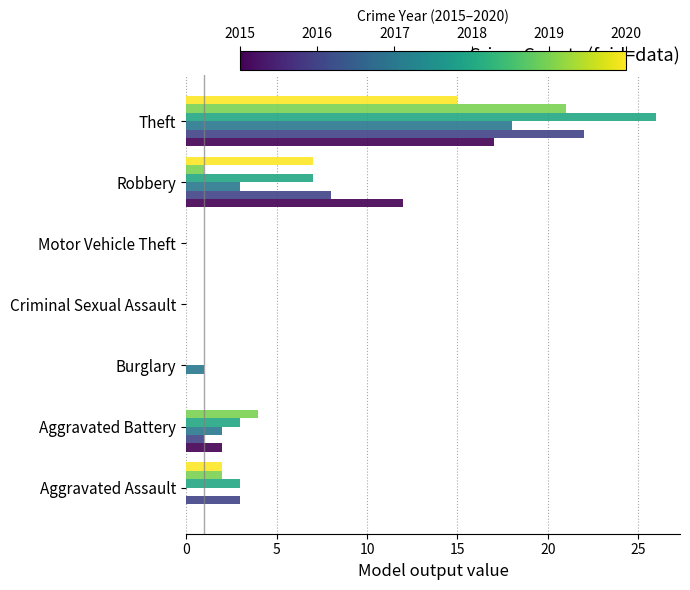

What is the total value across all series at Theft?

119